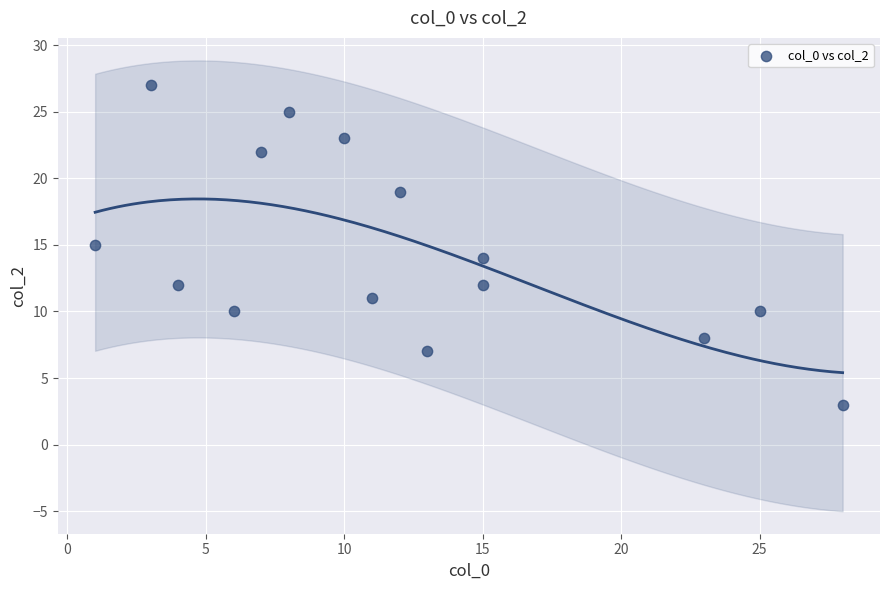

What is the range of X values (max minus min)?

27